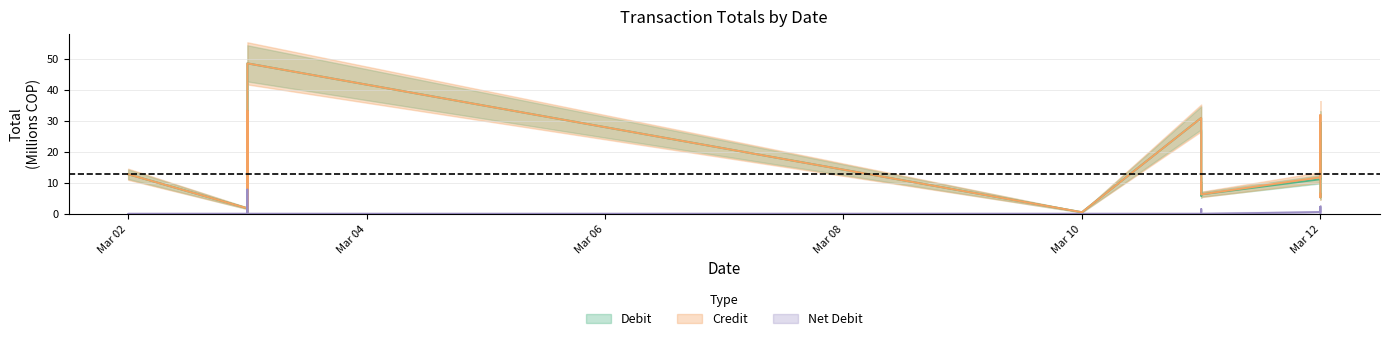

Reading right to left, what are all the values shown in this chart?

Debit (Total): 6.5	5.3	29.5	11.2	6.3	10.3	5.9	30.9	0.6	48.5	3.0	0.6	33.2	5.0	4.6	8.6	1.8	12.8
Credit (Total): 6.5	5.3	31.9	11.8	6.3	10.3	7.4	30.9	0.6	48.5	3.0	0.6	33.2	5.0	4.6	16.4	1.8	12.8
Net (Total): 0.0	0.0	2.4	0.6	0.0	0.0	1.5	0.0	0.0	0.0	0.0	0.0	0.0	0.0	0.0	7.8	0.0	0.0